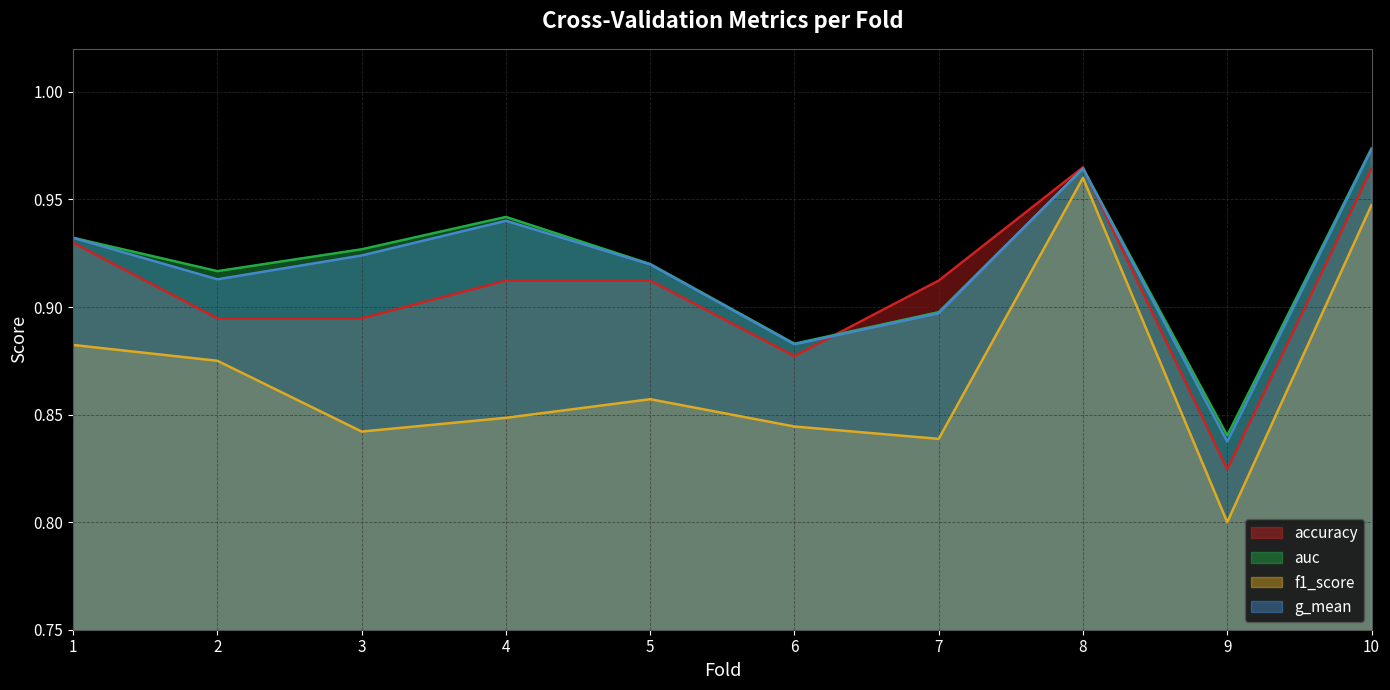

What is the sum of all auc values?

9.2